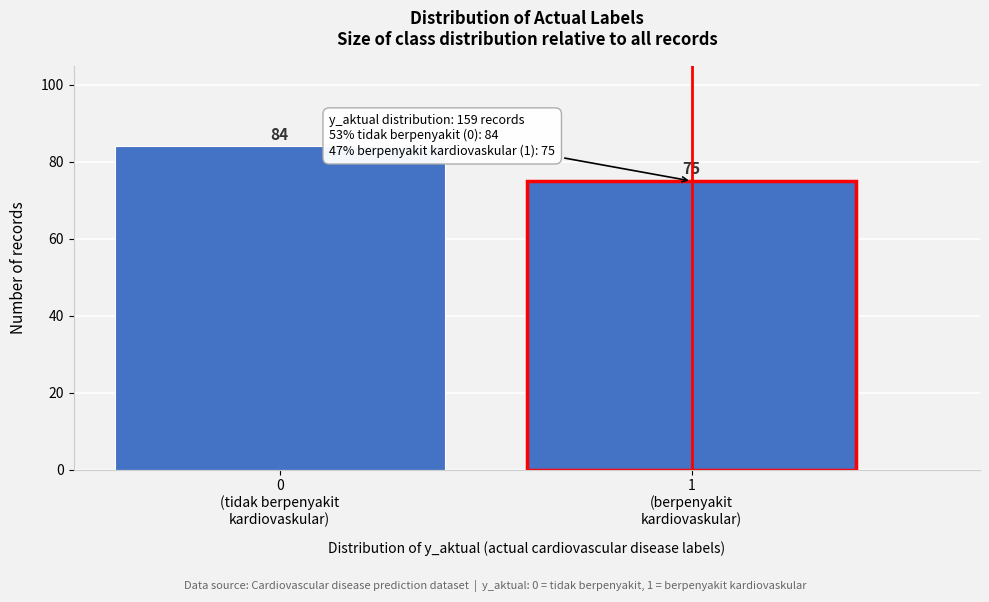

Reading left to right, transcribe all the data shown in this chart.

84	75